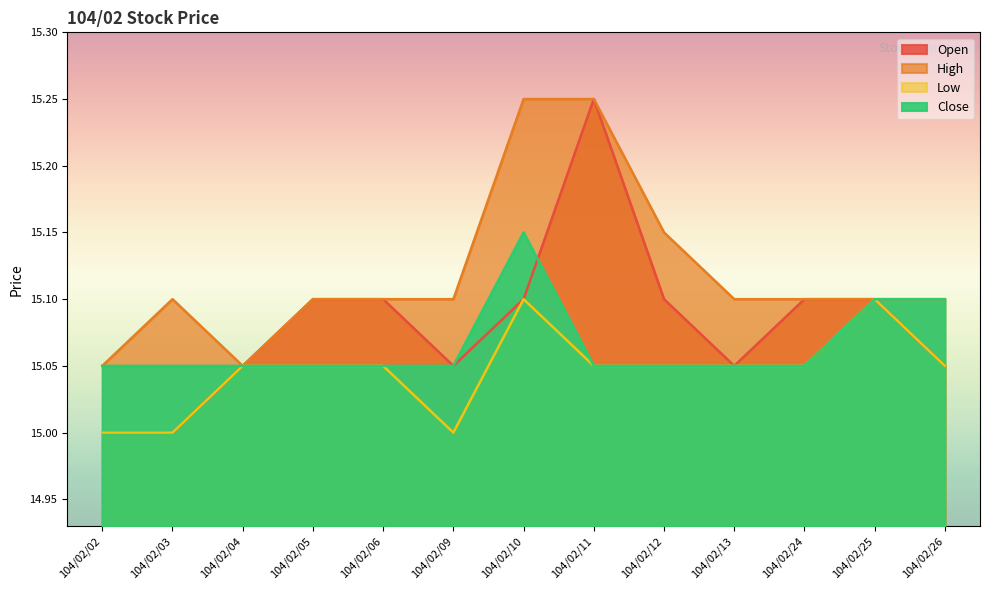

What is the value of the Low point at the 3rd from the left?

15.1